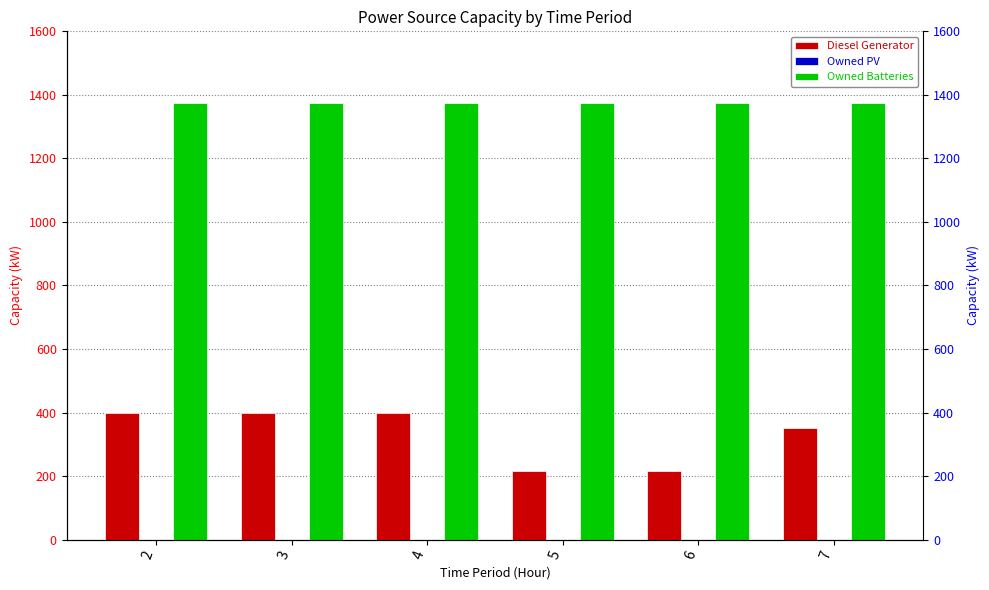

Reading left to right, transcribe all the data shown in this chart.

Diesel Generator: 2=400	3=400	4=400	5=217	6=217	7=350
Owned PV: 2=0	3=0	4=0	5=0	6=0	7=0
Owned Batteries: 2=1374	3=1374	4=1374	5=1374	6=1374	7=1374